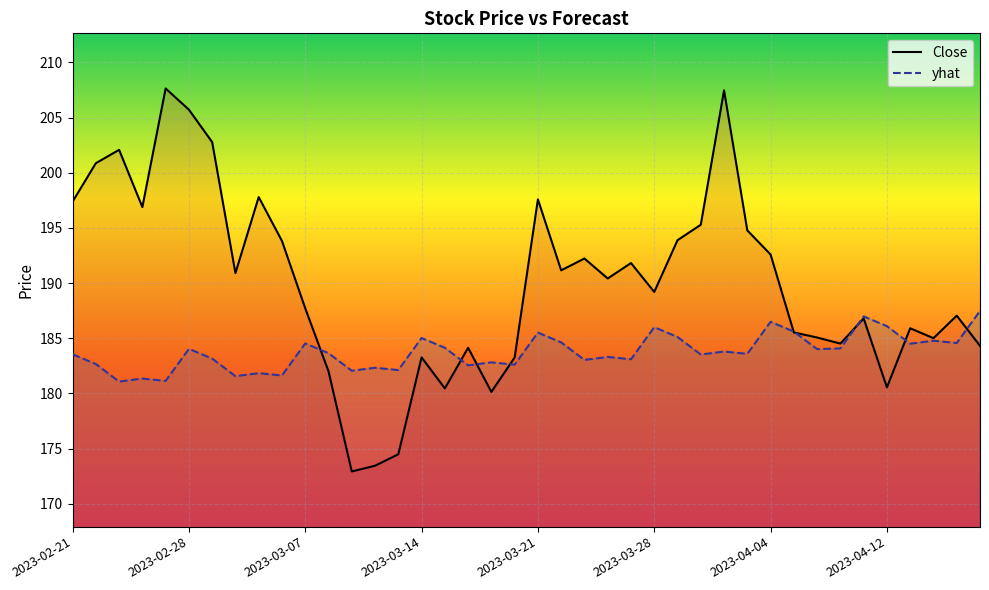

Which series has the largest total across all categories?

Close